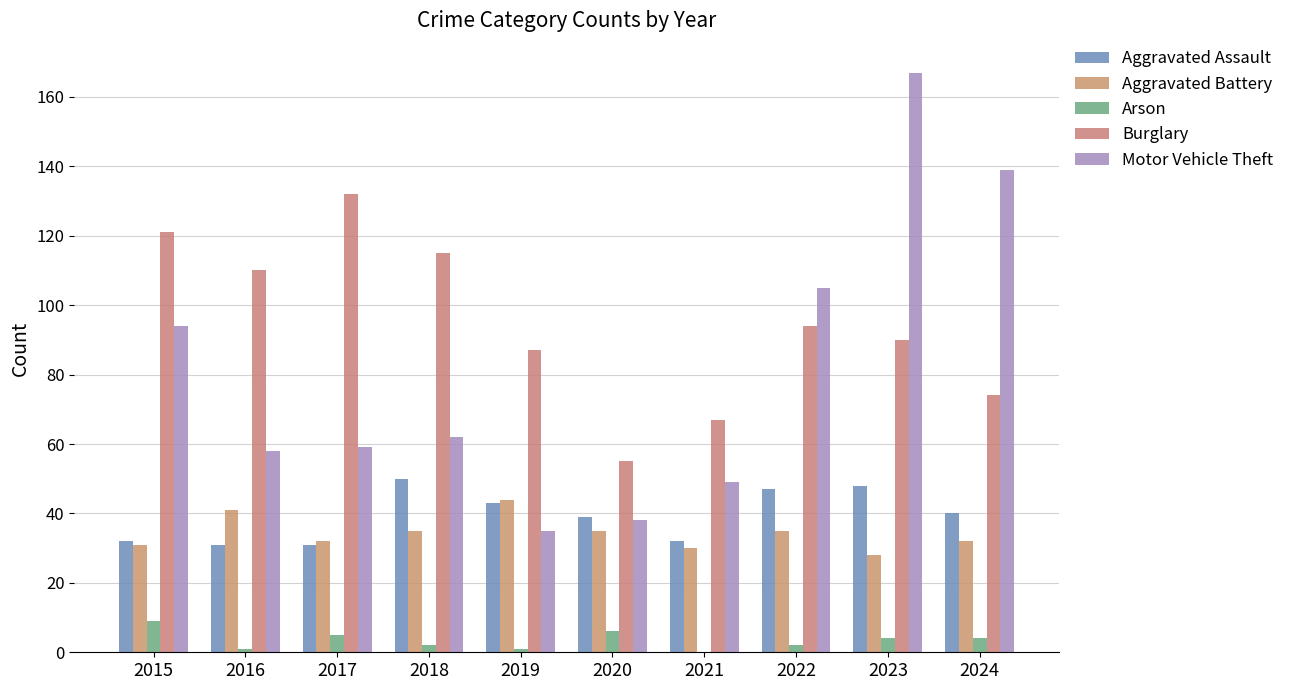

Reading left to right, what are all the values shown in this chart?

Aggravated Assault: 32	31	31	50	43	39	32	47	48	40
Aggravated Battery: 31	41	32	35	44	35	30	35	28	32
Arson: 9	1	5	2	1	6	0	2	4	4
Burglary: 121	110	132	115	87	55	67	94	90	74
Motor Vehicle Theft: 94	58	59	62	35	38	49	105	167	139